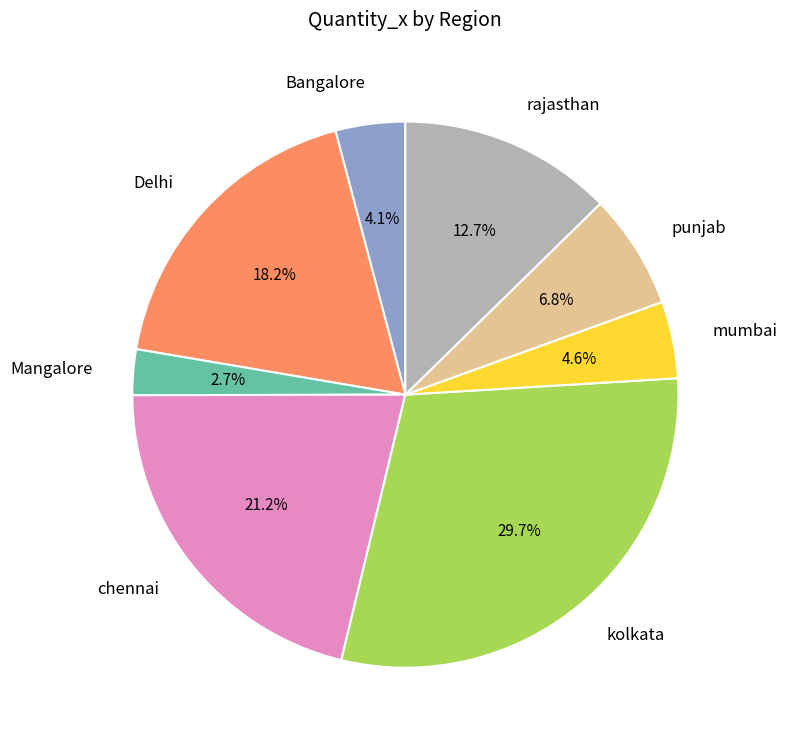

Between punjab and Delhi, which is larger?

Delhi